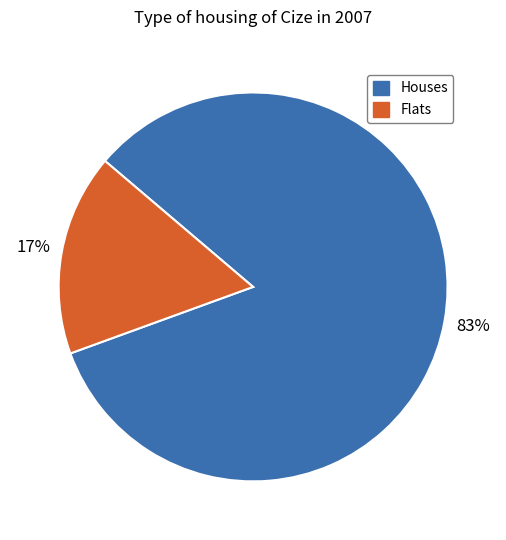

To the nearest percent, what is the average slice percentage?

50%